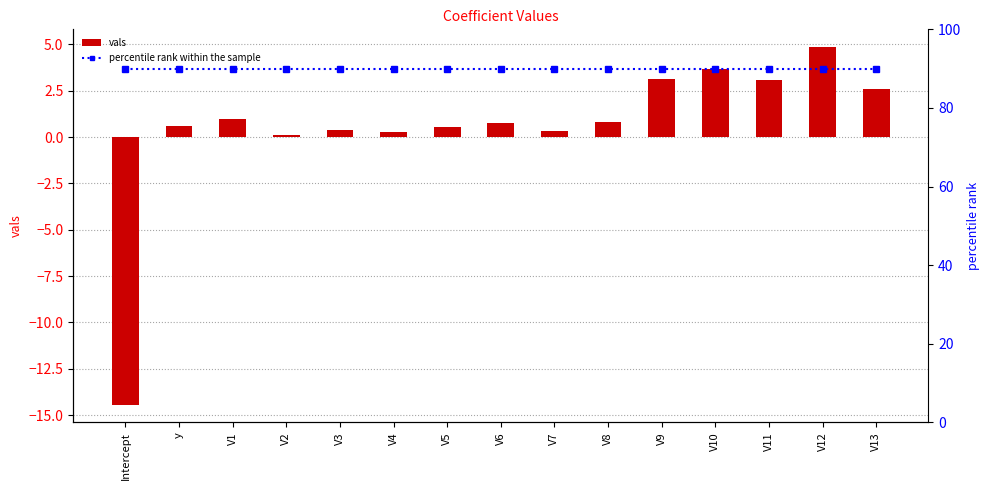

What is the difference between the second highest and minimum values in the vals series?

18.1